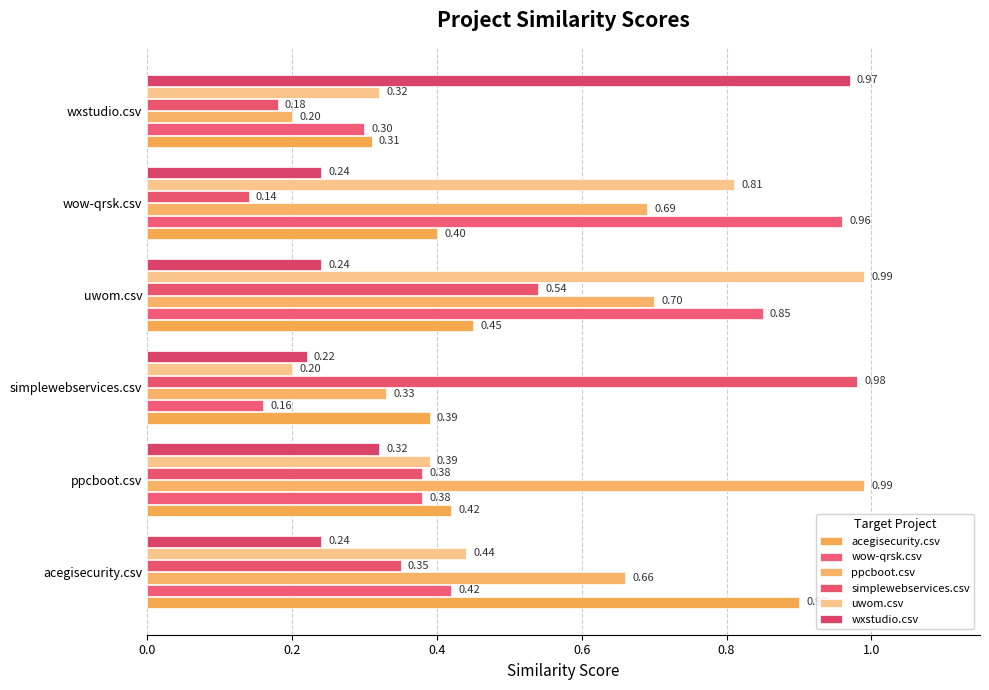

Reading left to right, transcribe all the data shown in this chart.

acegisecurity.csv: 0.9	0.4	0.4	0.5	0.4	0.3
wow-qrsk.csv: 0.4	0.4	0.2	0.8	1.0	0.3
ppcboot.csv: 0.7	1.0	0.3	0.7	0.7	0.2
simplewebservices.csv: 0.3	0.4	1.0	0.5	0.1	0.2
uwom.csv: 0.4	0.4	0.2	1.0	0.8	0.3
wxstudio.csv: 0.2	0.3	0.2	0.2	0.2	1.0